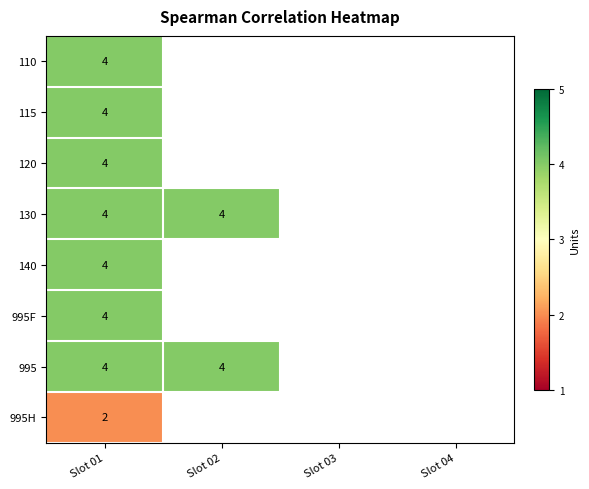

Which category has the highest value across all series?

Slot 01